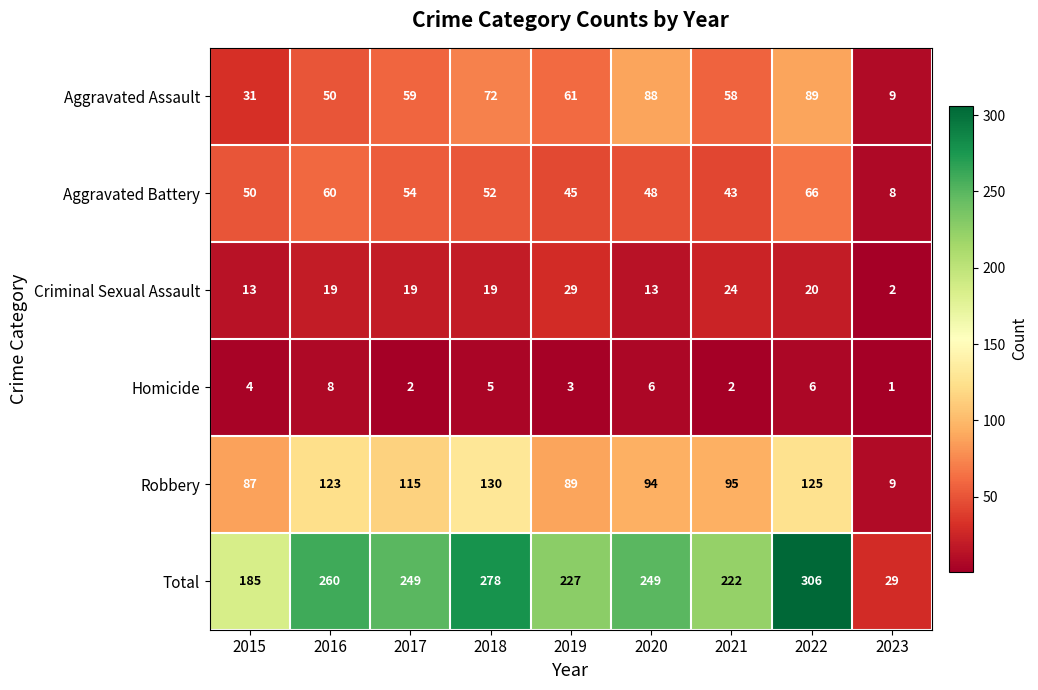

Count the Homicide values in the range 2 to 6.

7